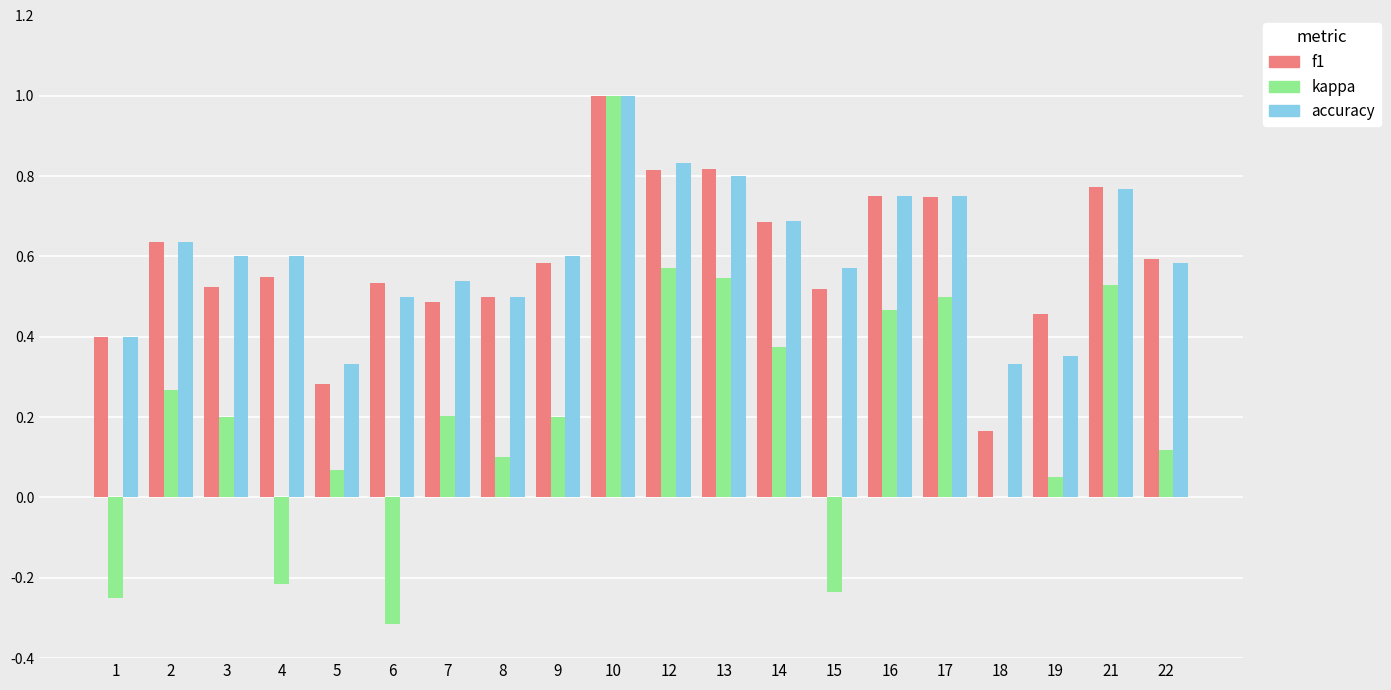

Which category has the highest value across all series?

10